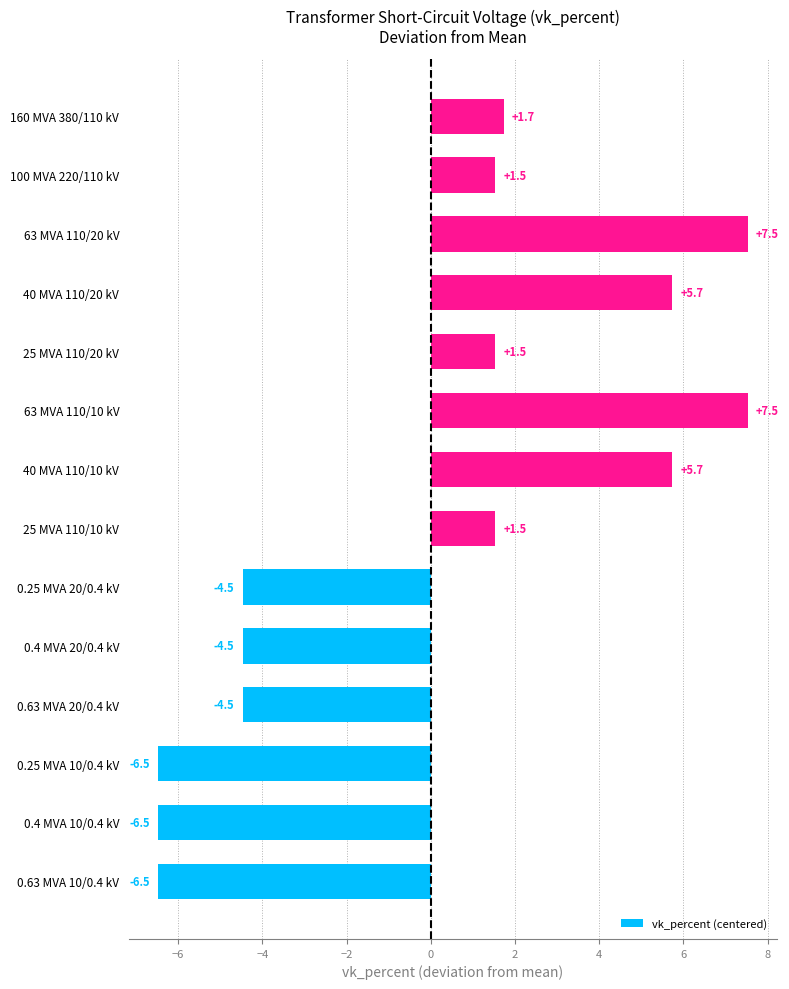

What is the difference between the maximum and minimum values?

14.0